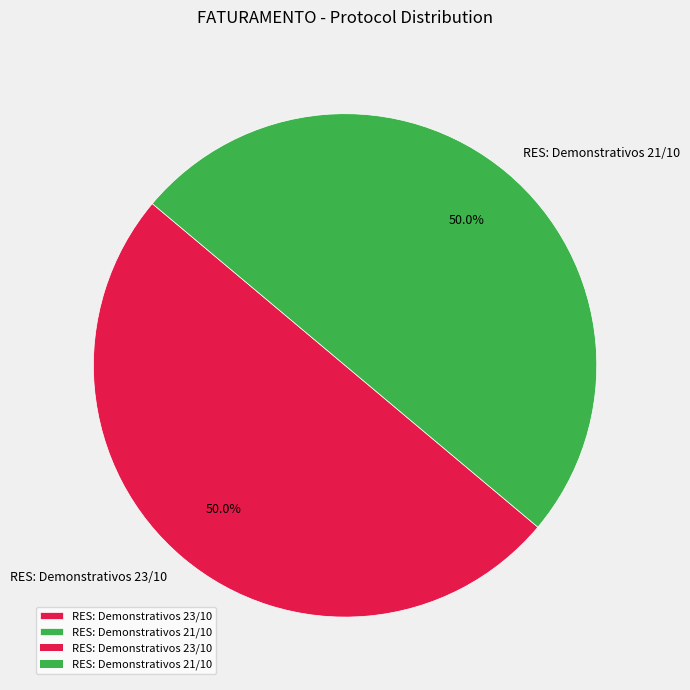

Approximately how many times larger is the value at RES: Demonstrativos 23/10 compared to RES: Demonstrativos 21/10?

1.0